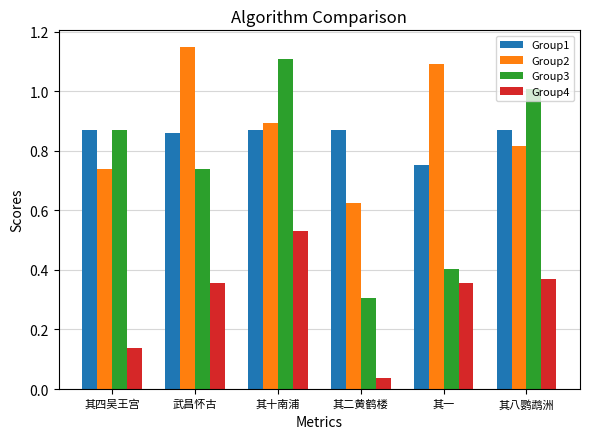

What is the total value across all series at 其八鹦鹉洲?

3.1